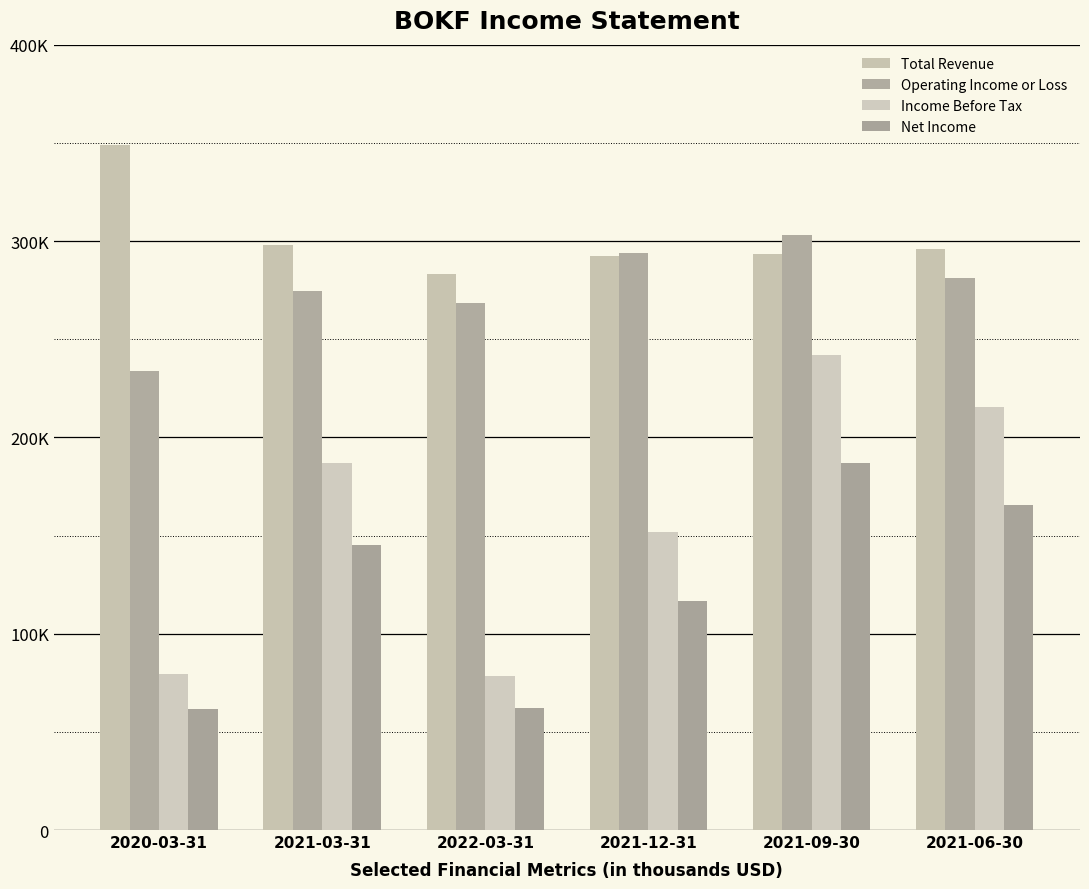

Which category has the lowest value in the Net Income series?

2020-03-31